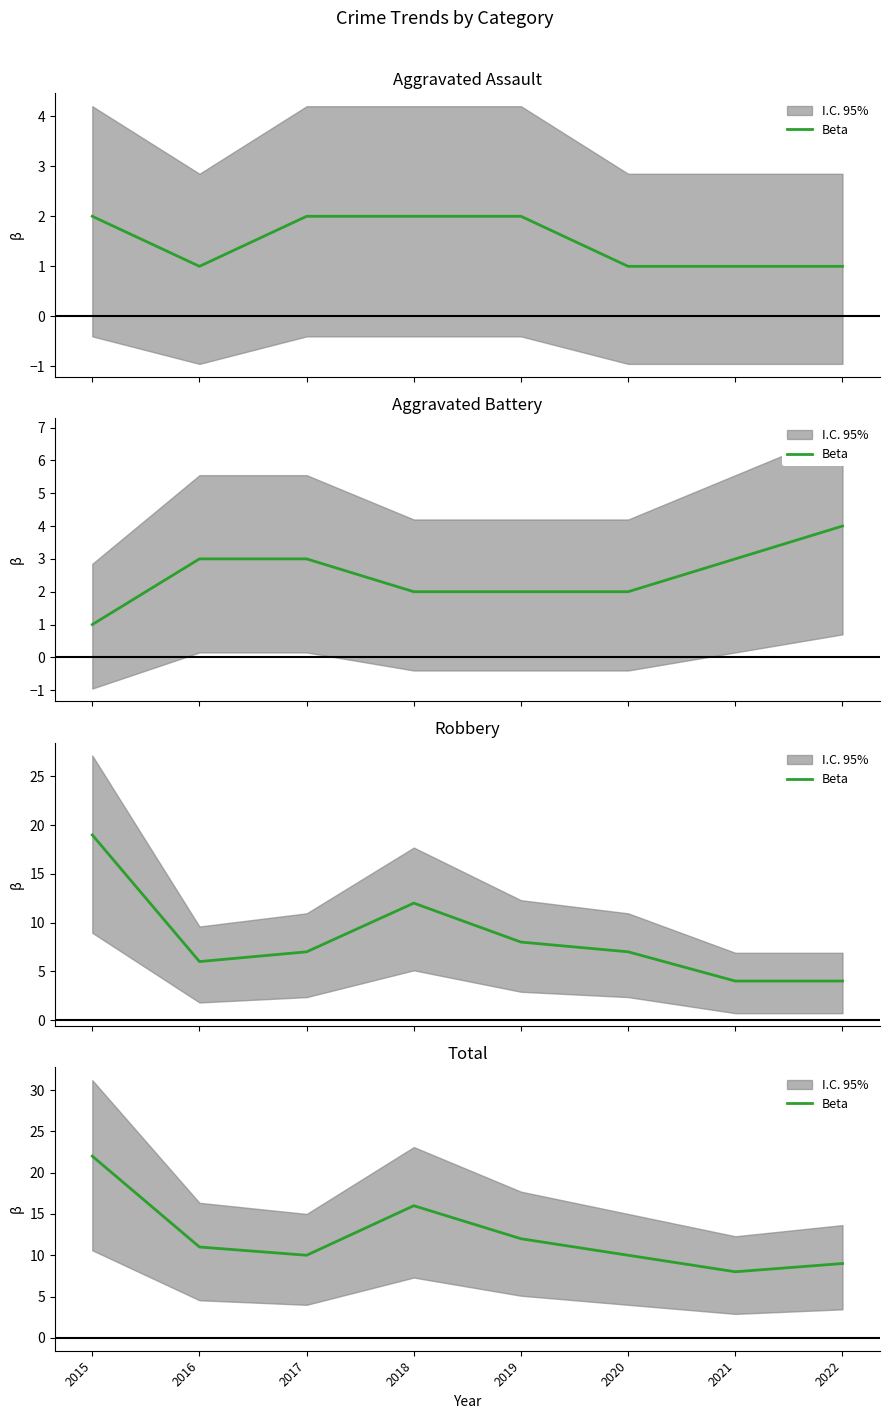

What is the approximate value at 2018?

16